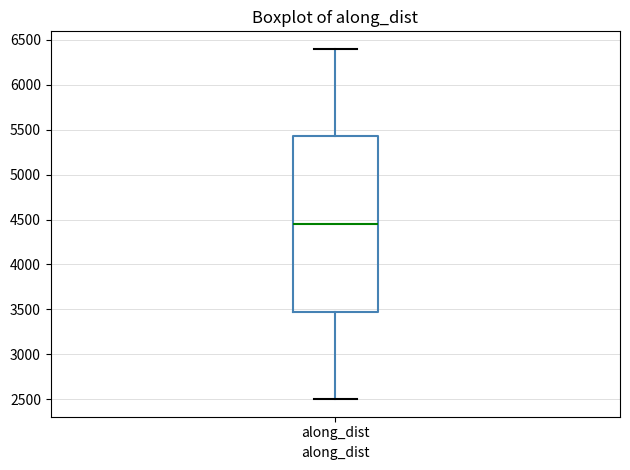

Read this box plot against the y-axis: the position of the median line, the range covered by the box, and the ends of both whiskers. The values are not printed on the chart, so give them approximately, as read against the axis.

median 4450, box 3450 to 5400, whiskers 2500 to 6400